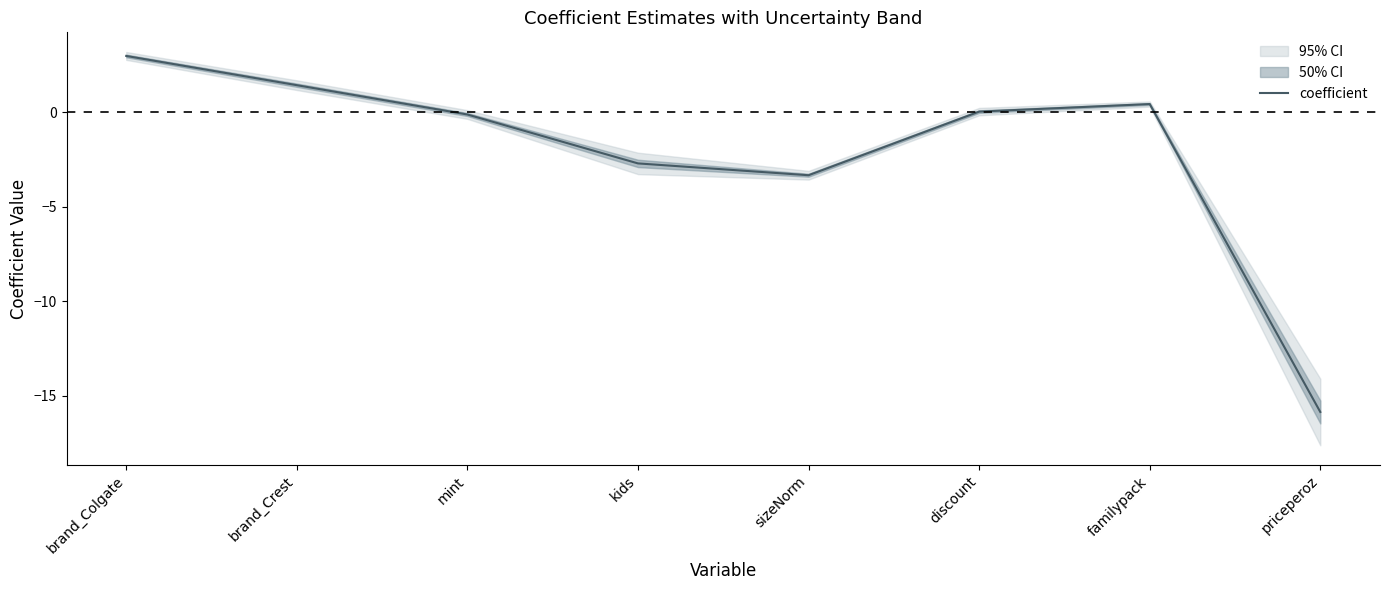

Is it true that the value at sizeNorm is -3.3?

True